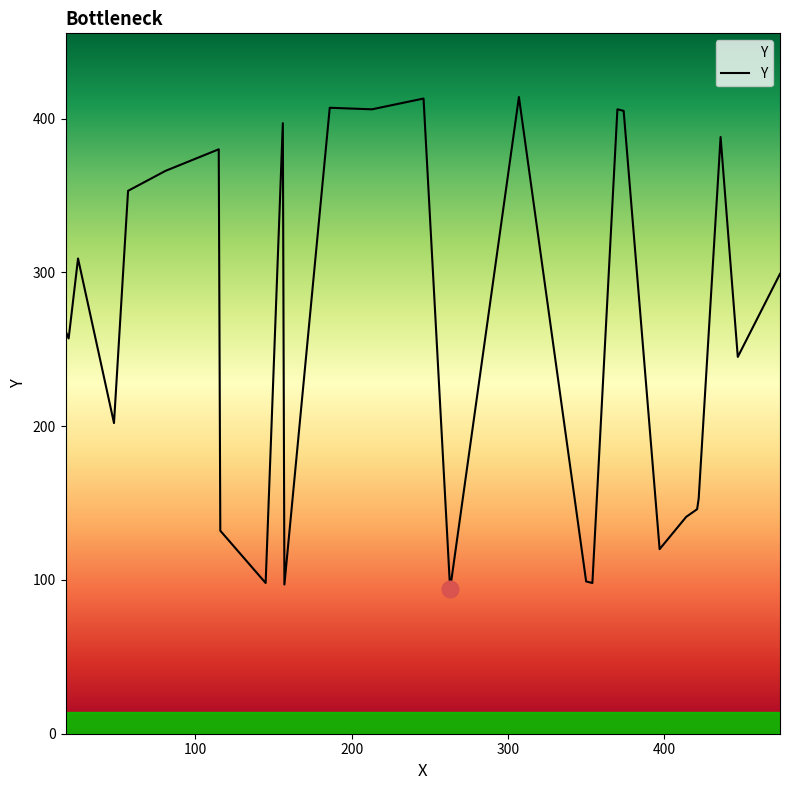

What is the maximum value shown in the chart?

414